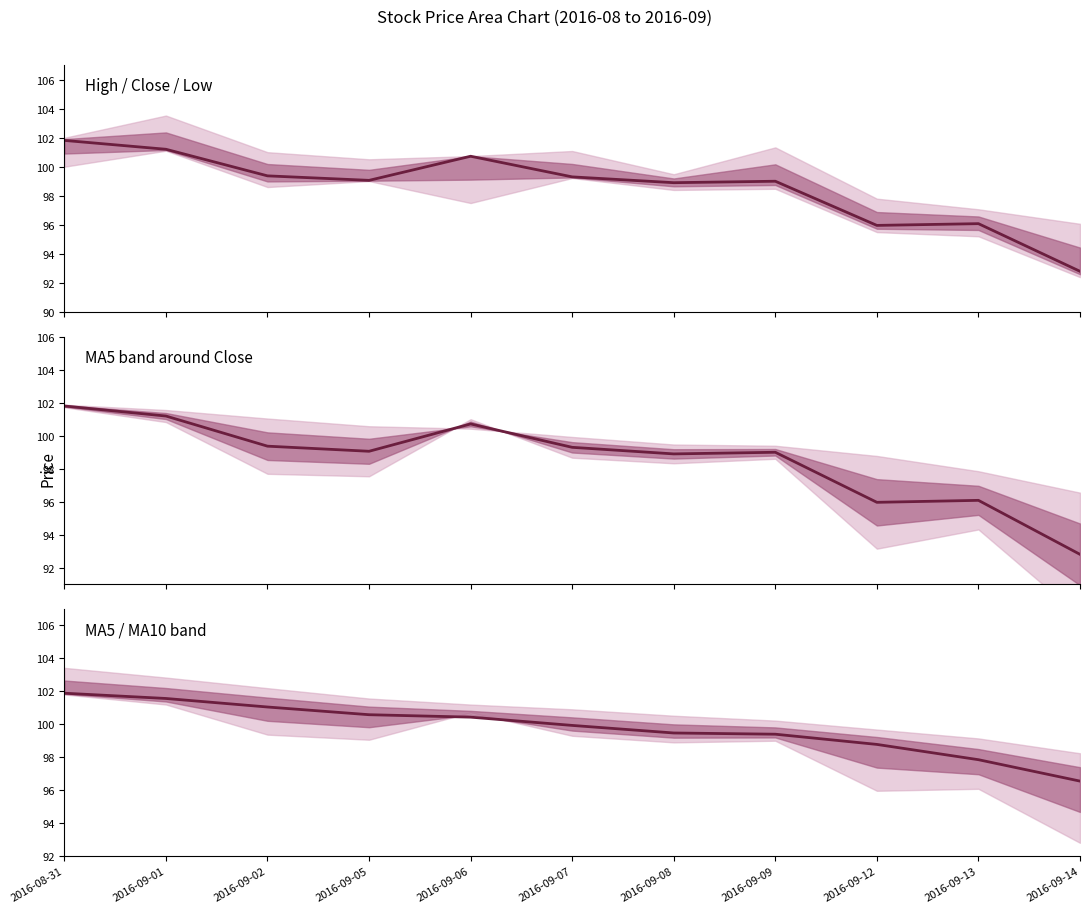

The value at 2016-09-09 is 99.4. True or false?

True